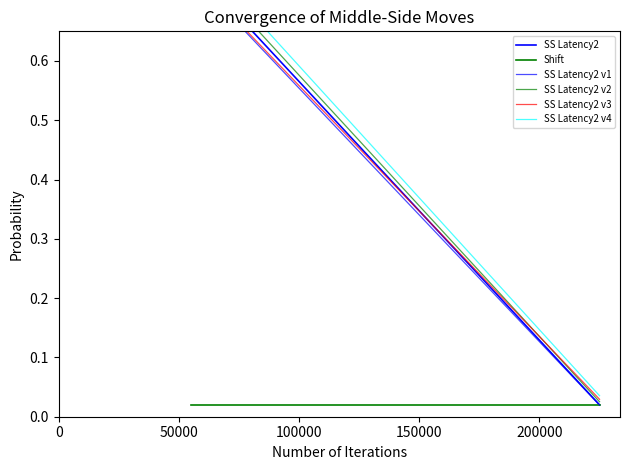

Count the number of data series in this chart.

6